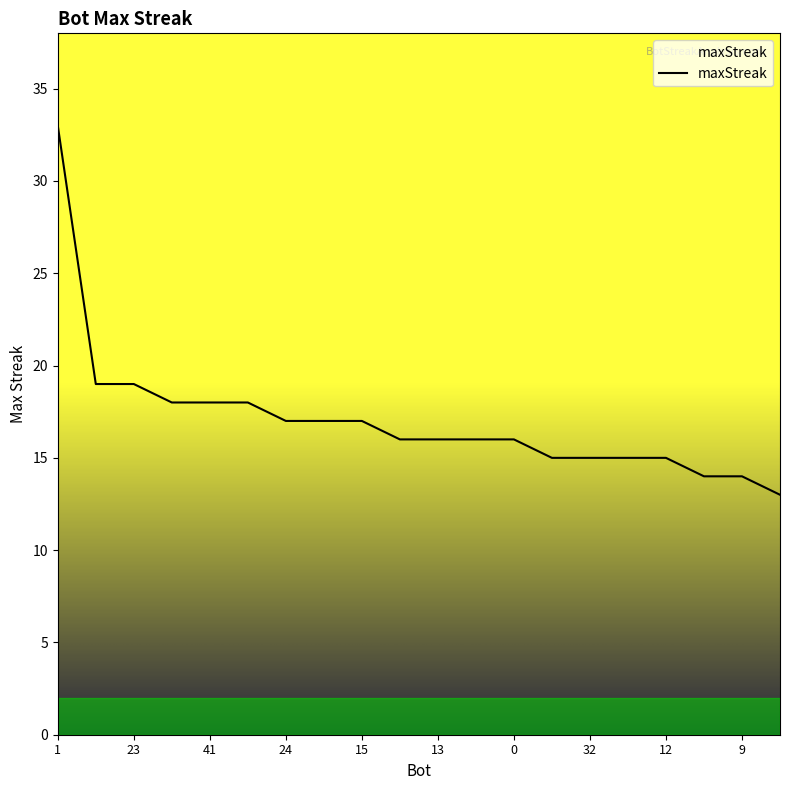

What is the average value?

17